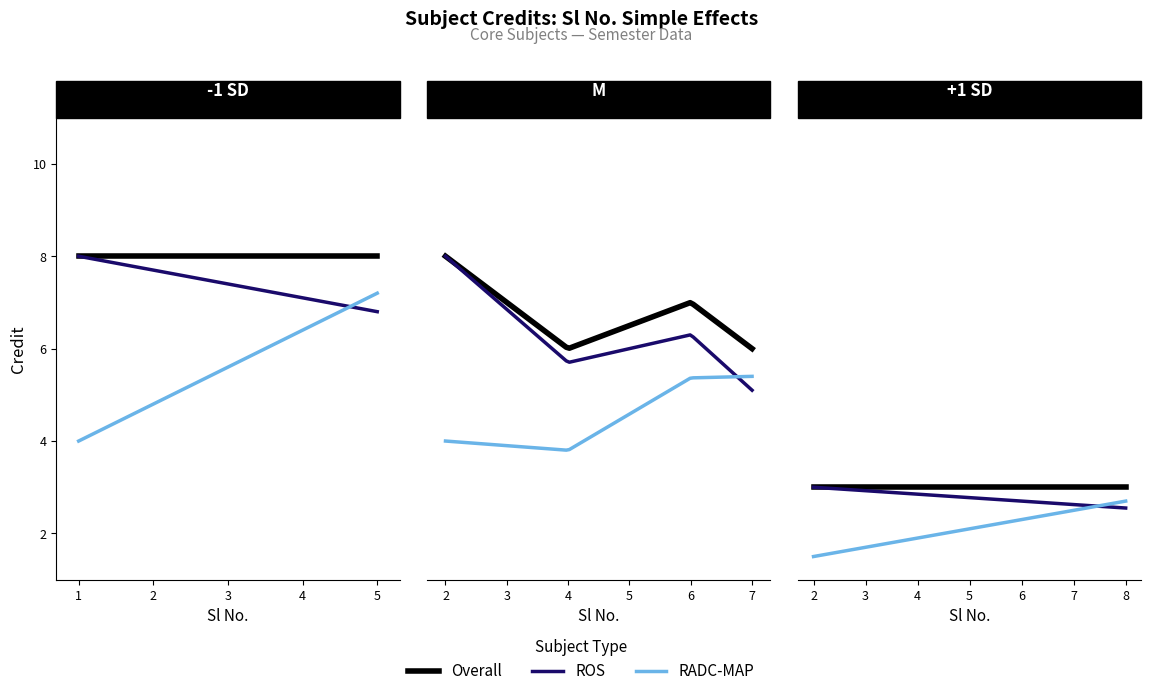

The chart shows a value of 8 at 5. True or false?

True